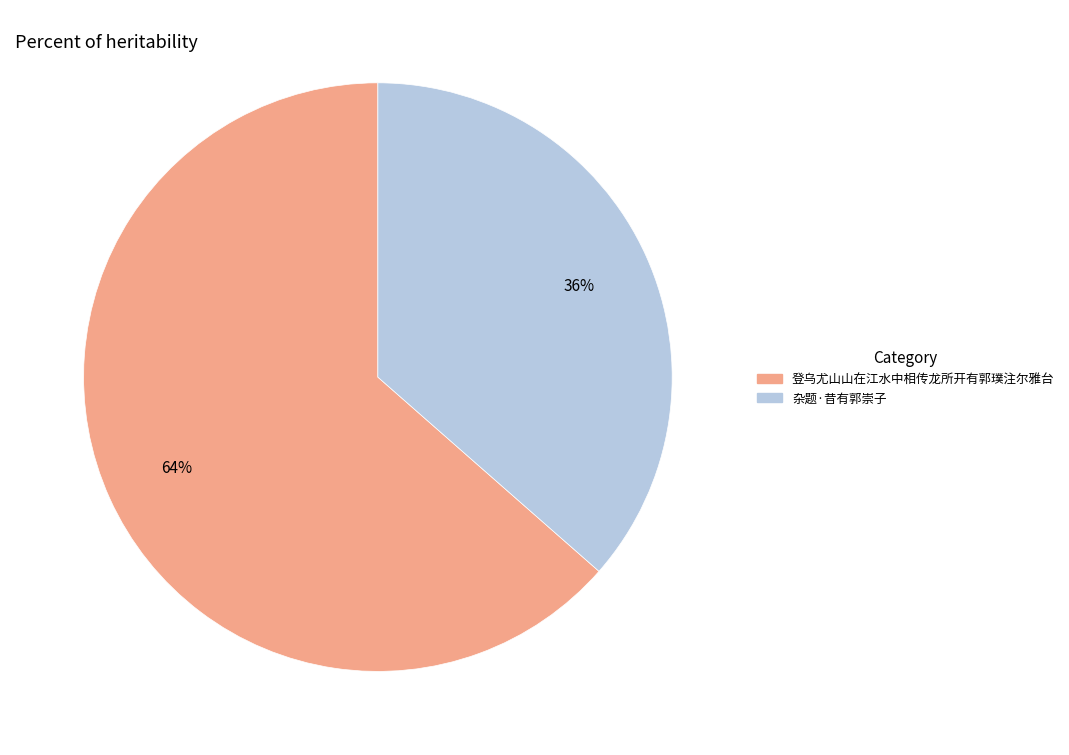

Between 登乌尤山山在江水中相传龙所开有郭璞注尔雅台 and 杂题·昔有郭崇子, which is larger?

登乌尤山山在江水中相传龙所开有郭璞注尔雅台